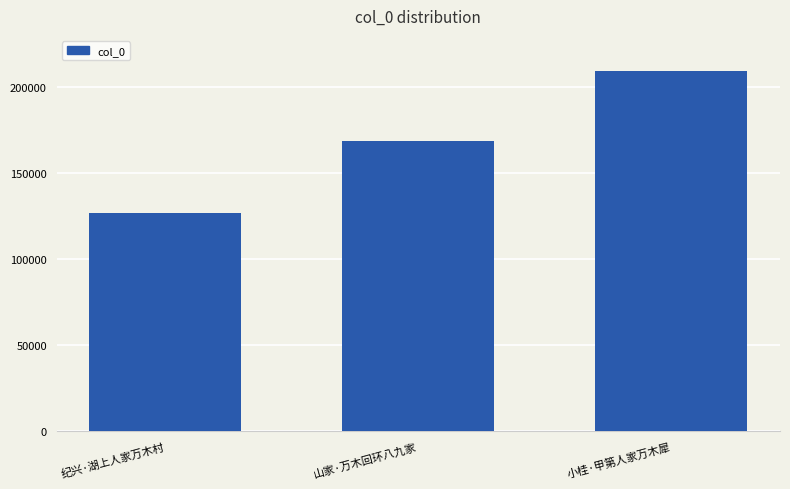

What value does the data have at 山家·万木回环八九家, to the nearest 50?

168700